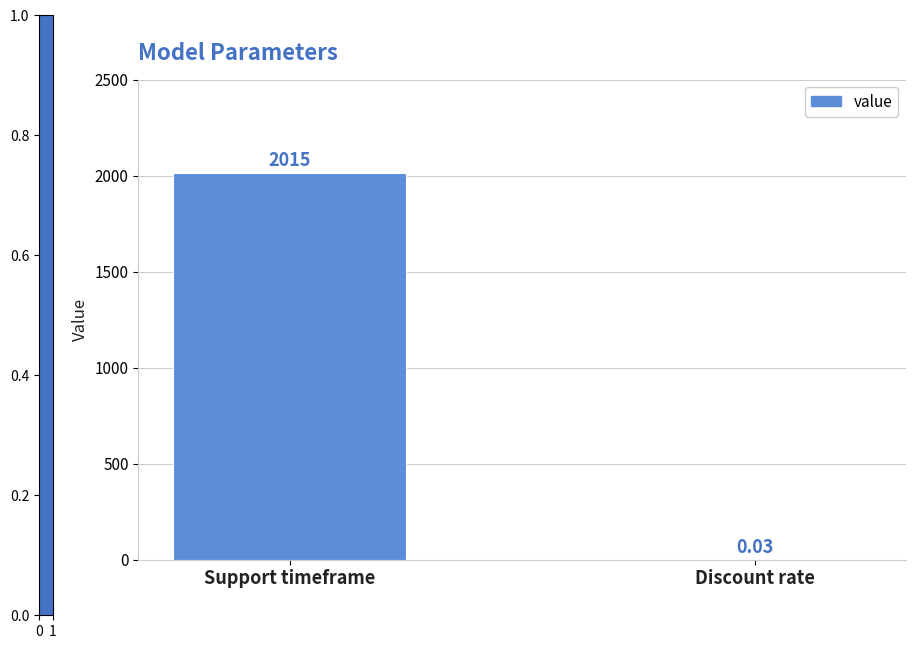

What is the sum of the values at Discount rate and Support timeframe?

2015.0